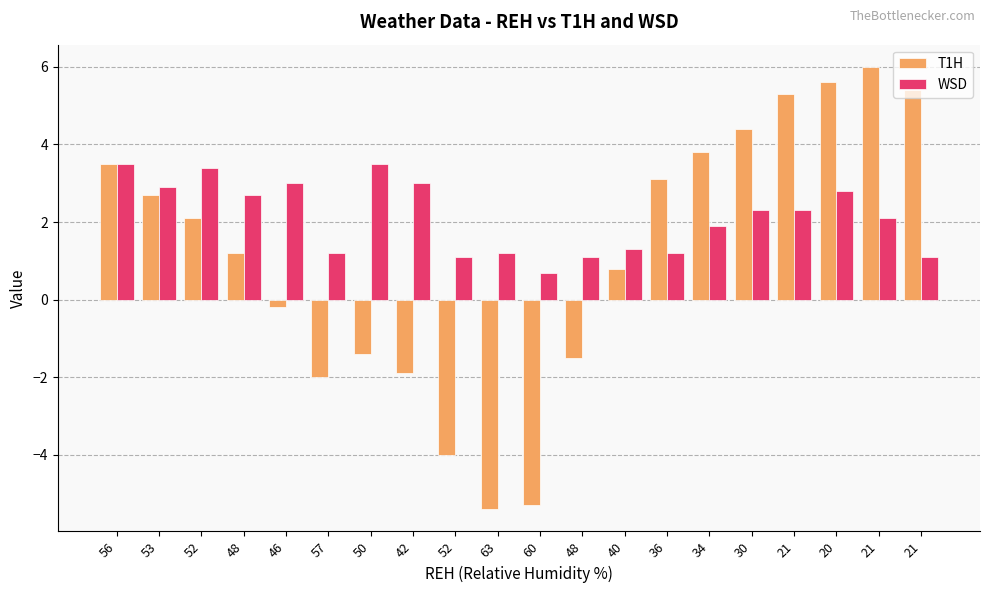

Between 63 and 20, which series saw the biggest shift?

T1H